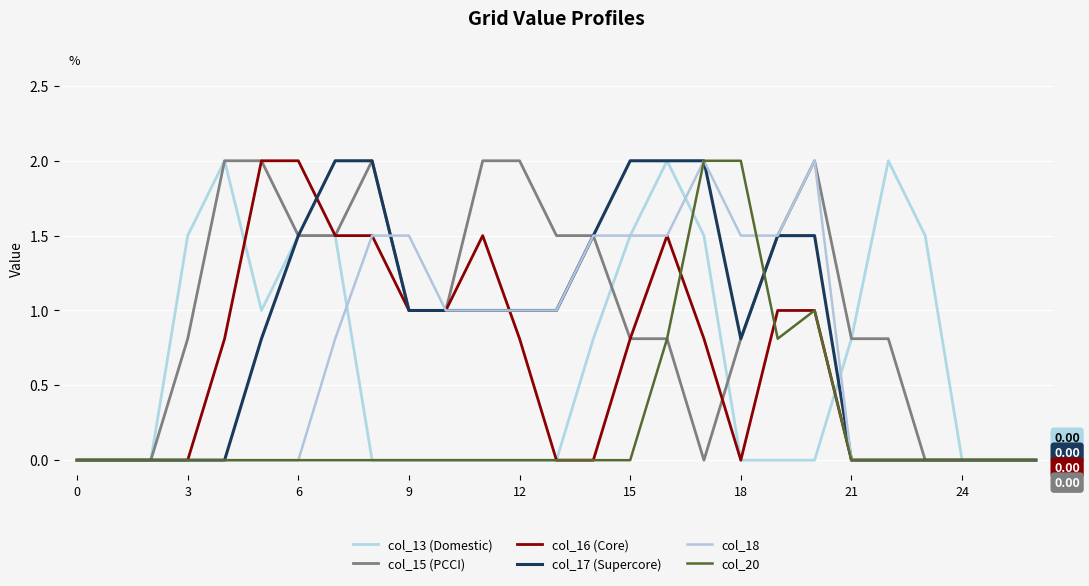

What are all the series names shown in the legend?

col_13 (Domestic), col_15 (PCCI), col_16 (Core), col_17 (Supercore), col_18, col_20